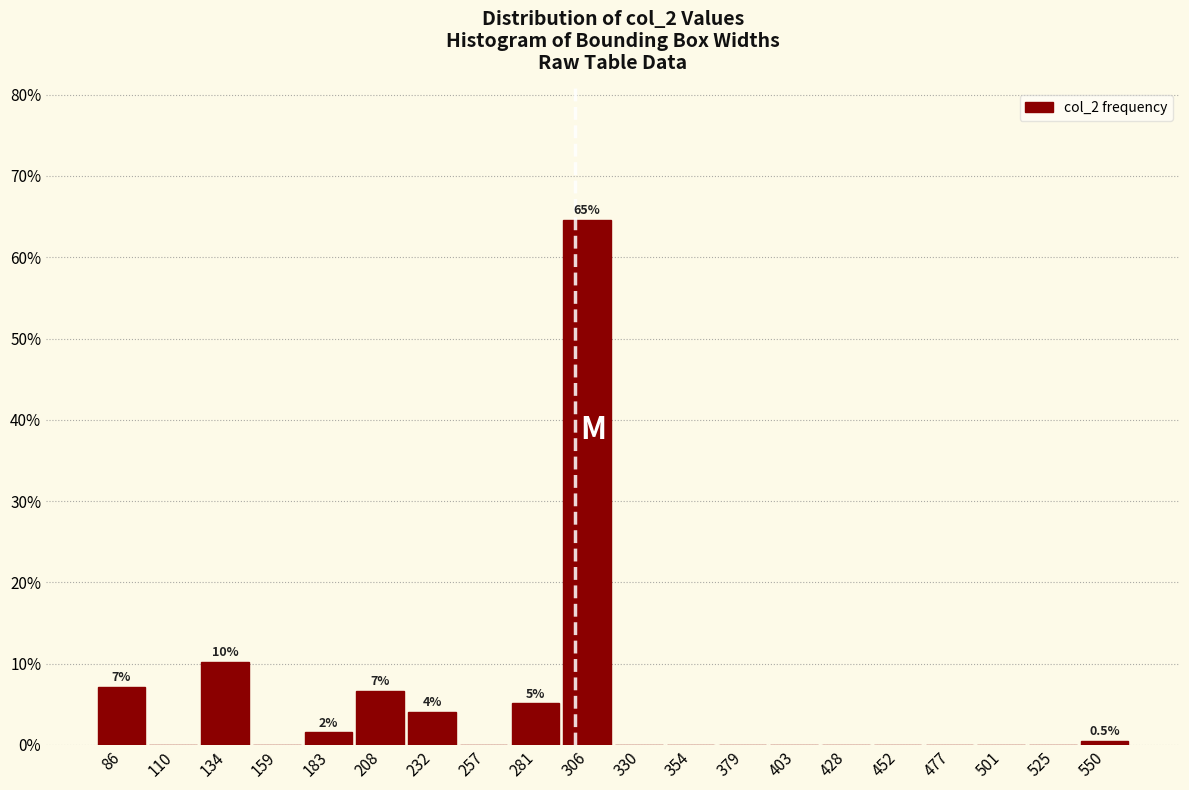

Which range on the x-axis has the tallest bar?

295 to 320